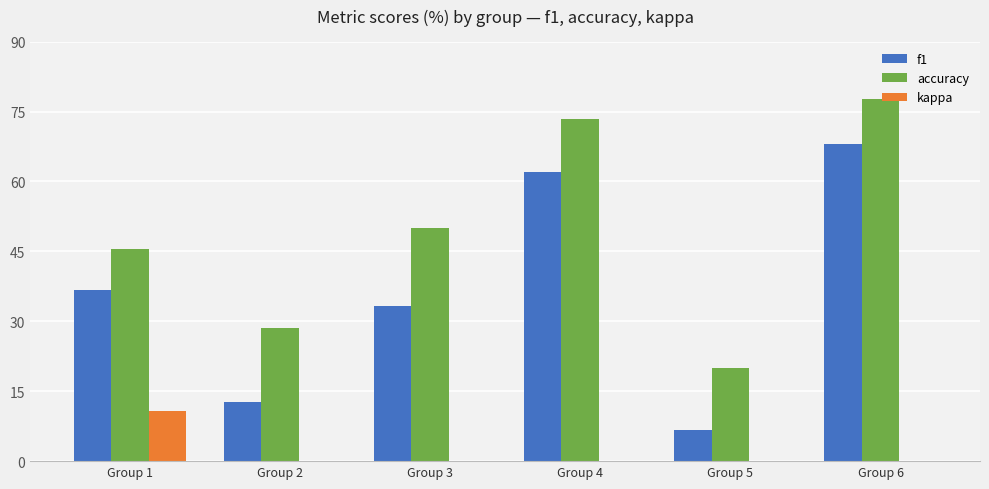

Which series has the largest total across all categories?

accuracy